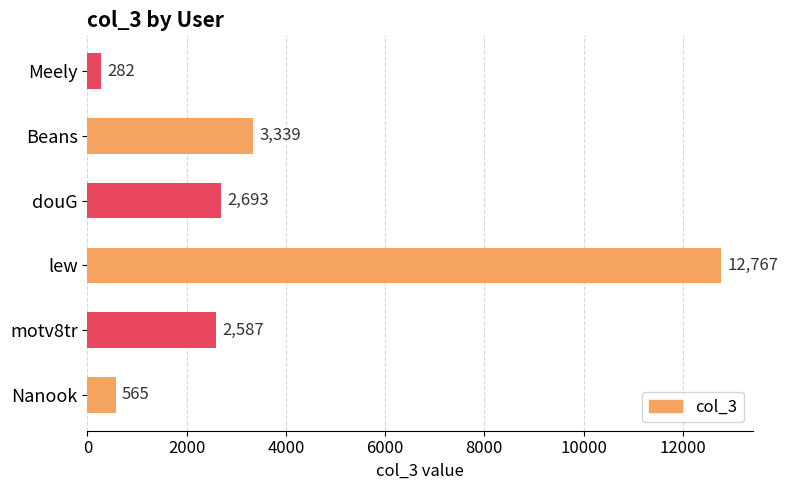

At which label is the value closest to 6524?

Beans